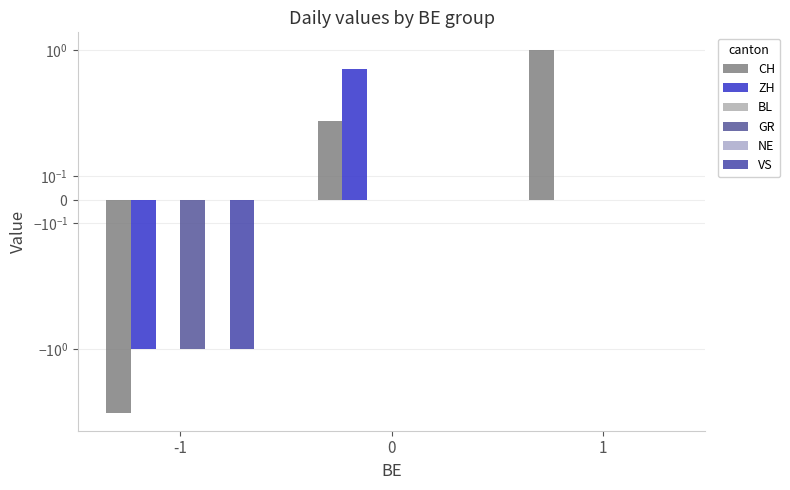

What is the spread (max minus min) of values at 0?

0.7